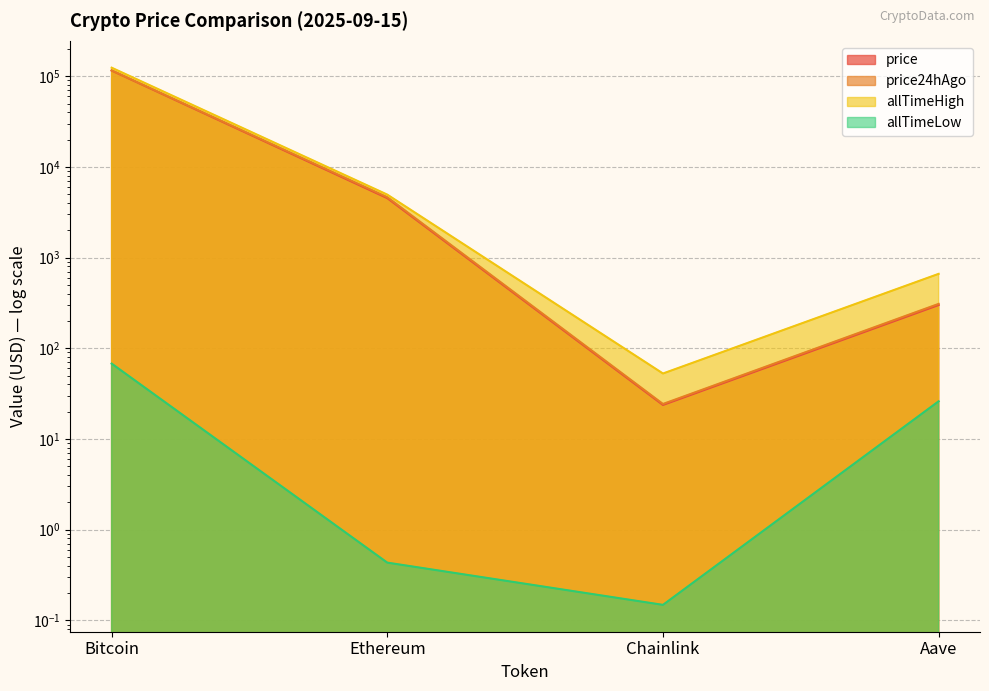

Reading right to left, transcribe all the data shown in this chart.

price: Aave=299.9	Chainlink=23.7	Ethereum=4522.2	Bitcoin=115526.0
price24hAgo: Aave=308.8	Chainlink=24.3	Ethereum=4636.2	Bitcoin=116114.0
allTimeHigh: Aave=661.7	Chainlink=52.7	Ethereum=4946.1	Bitcoin=124128.0
allTimeLow: Aave=26.0	Chainlink=0.1	Ethereum=0.4	Bitcoin=67.8